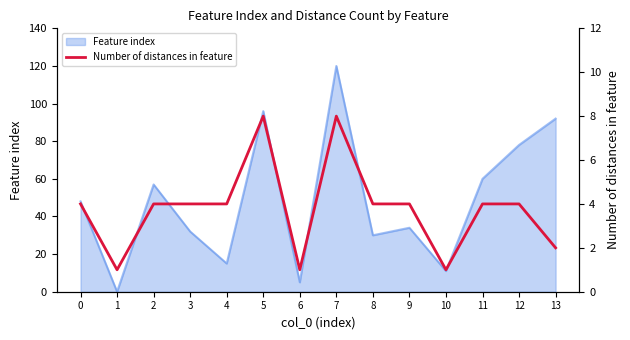

Does the chart have visible grid lines?

No